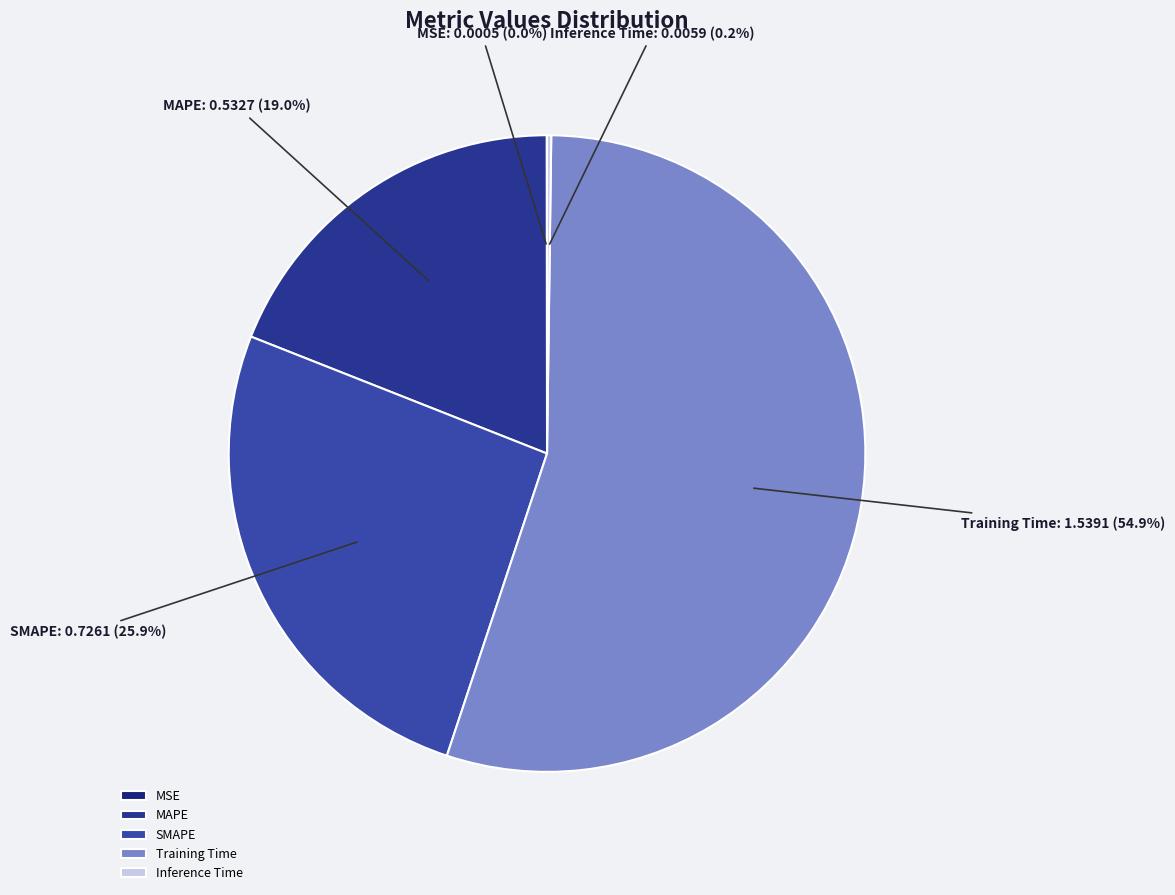

What portion of the pie excludes Training Time?

45.1%